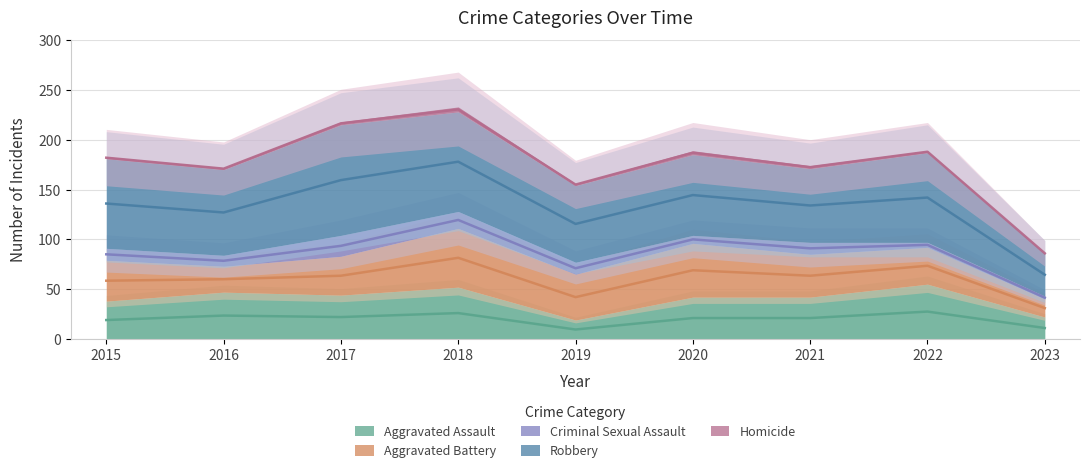

True or false: Criminal Sexual Assault and Aggravated Assault intersect in this chart.

False